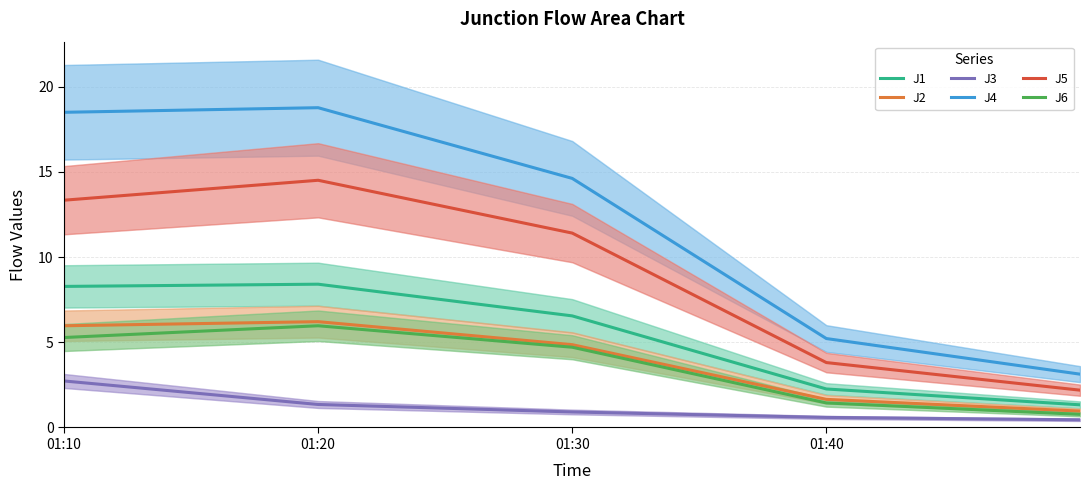

What is the minimum value for J5?

2.2